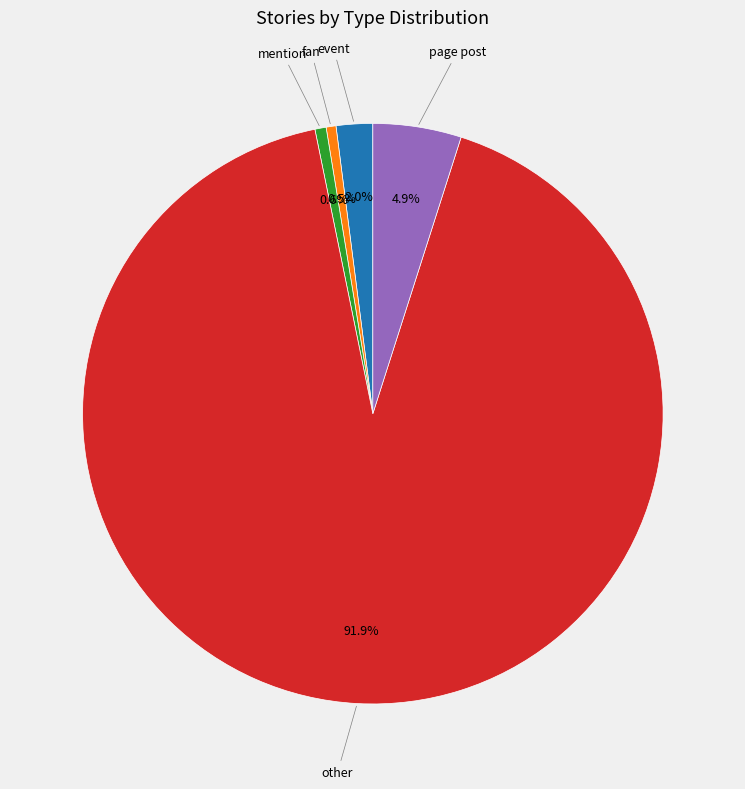

Which category has the biggest portion of the pie?

other